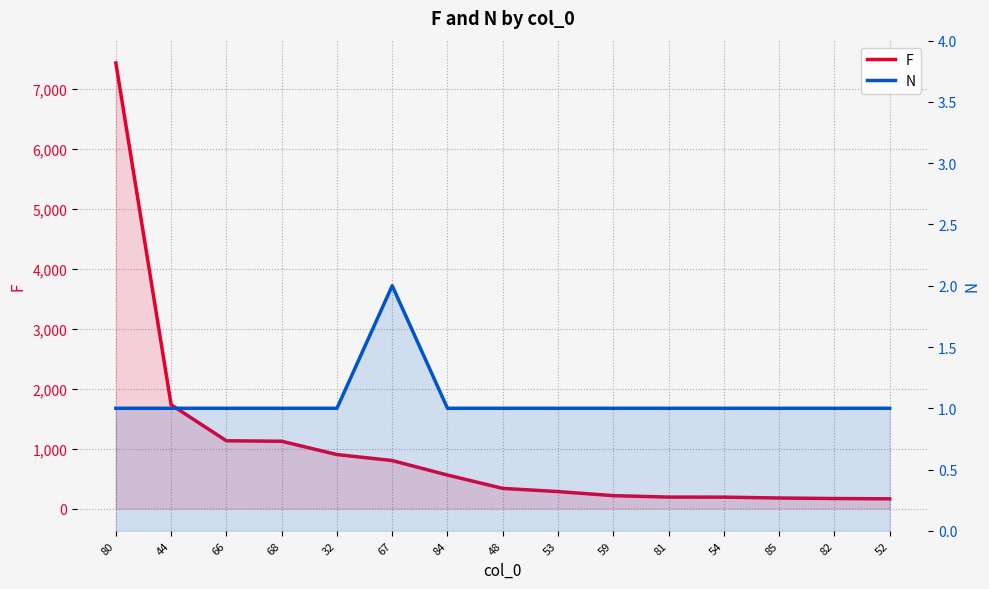

Reading left to right, transcribe all the data shown in this chart.

F: 80=7438	44=1732	66=1131	68=1123	32=901	67=801	84=559	48=336	53=283	59=215	81=191	54=190	85=176	82=167	52=162
N: 80=1	44=1	66=1	68=1	32=1	67=2	84=1	48=1	53=1	59=1	81=1	54=1	85=1	82=1	52=1